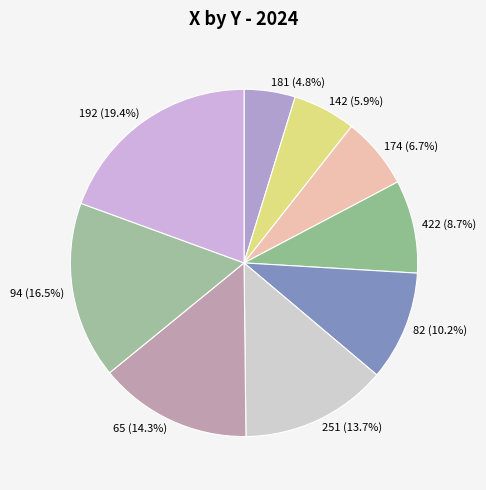

The 82 slice represents 17% of the pie. True or false?

False